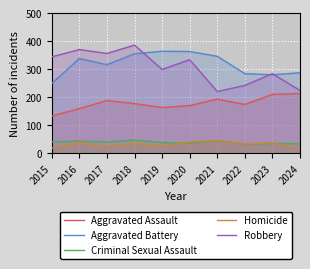

What is the difference between the maximum and second lowest values in the Homicide series?

28